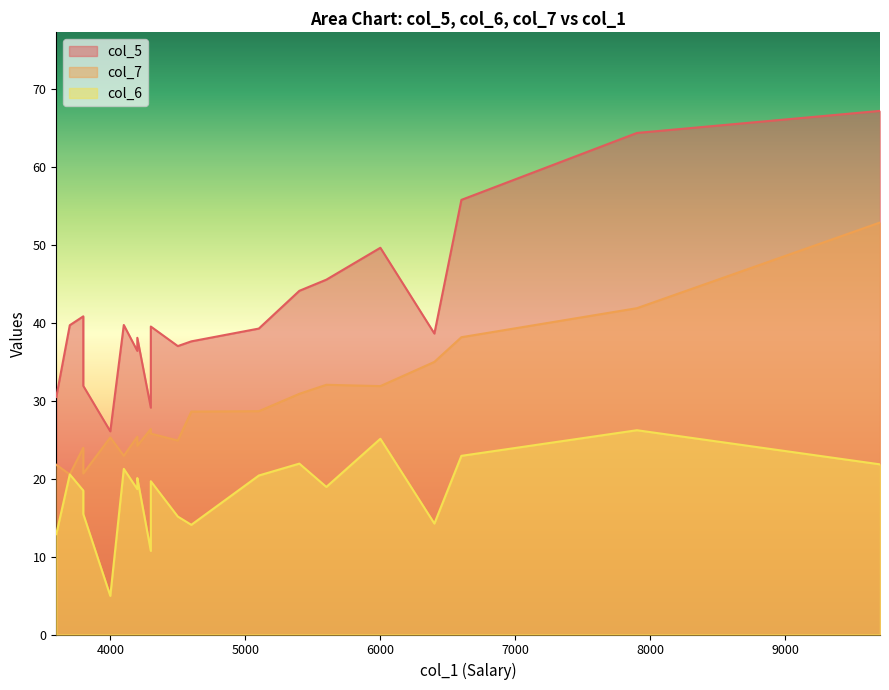

What is the label of the 9th point from the left?

4200